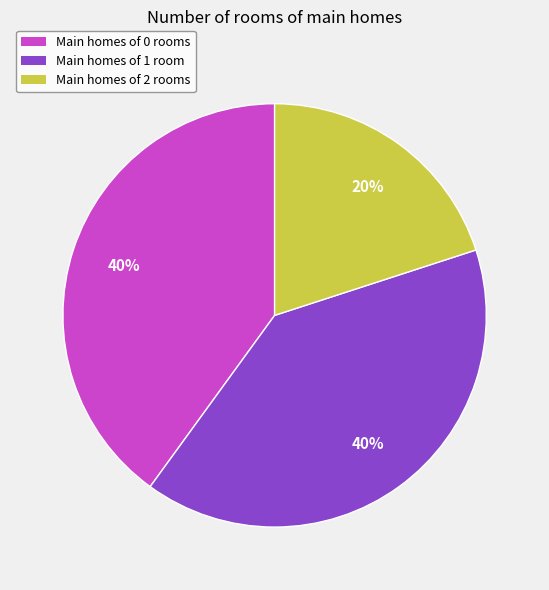

Does any single category account for the majority?

No